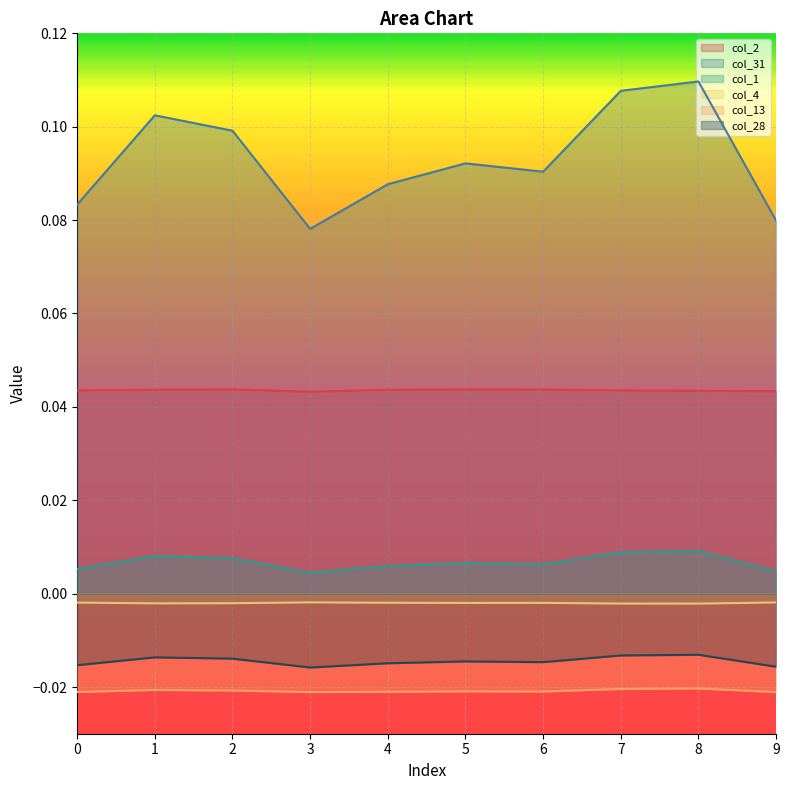

In col_31, how many points are lower than both neighbors (excluding endpoints)?

2